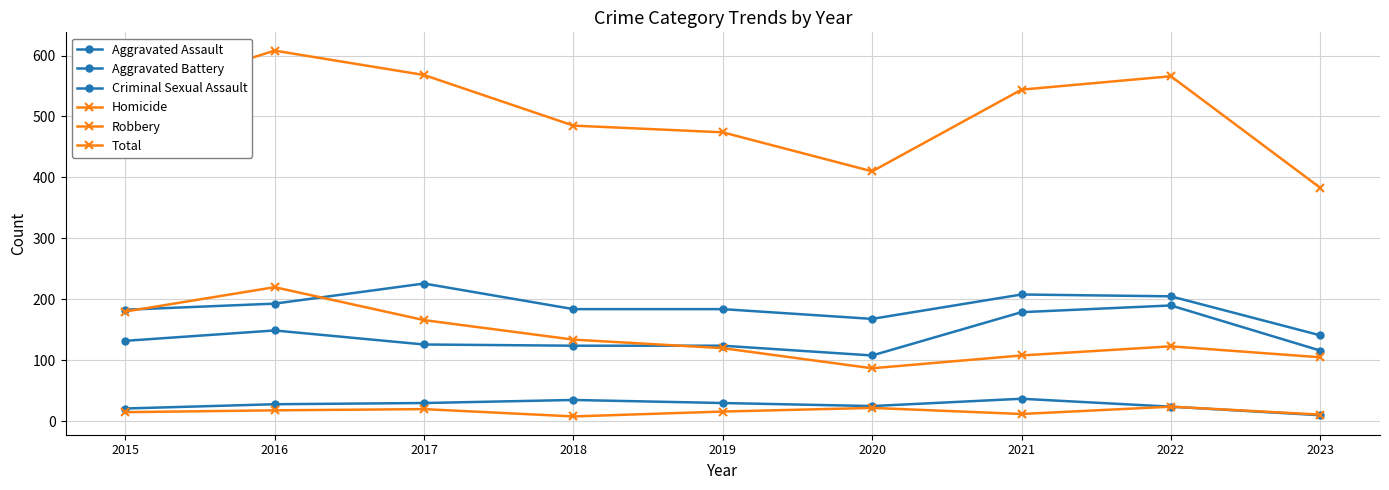

Between 2016 and 2017, which is larger?

2016